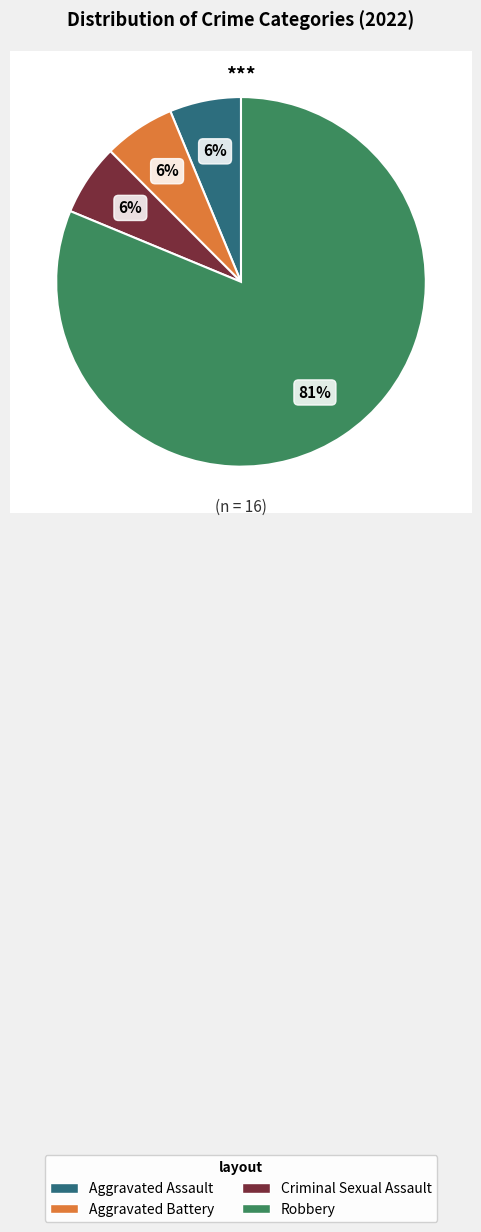

Does Robbery account for over 50% of the chart?

Yes